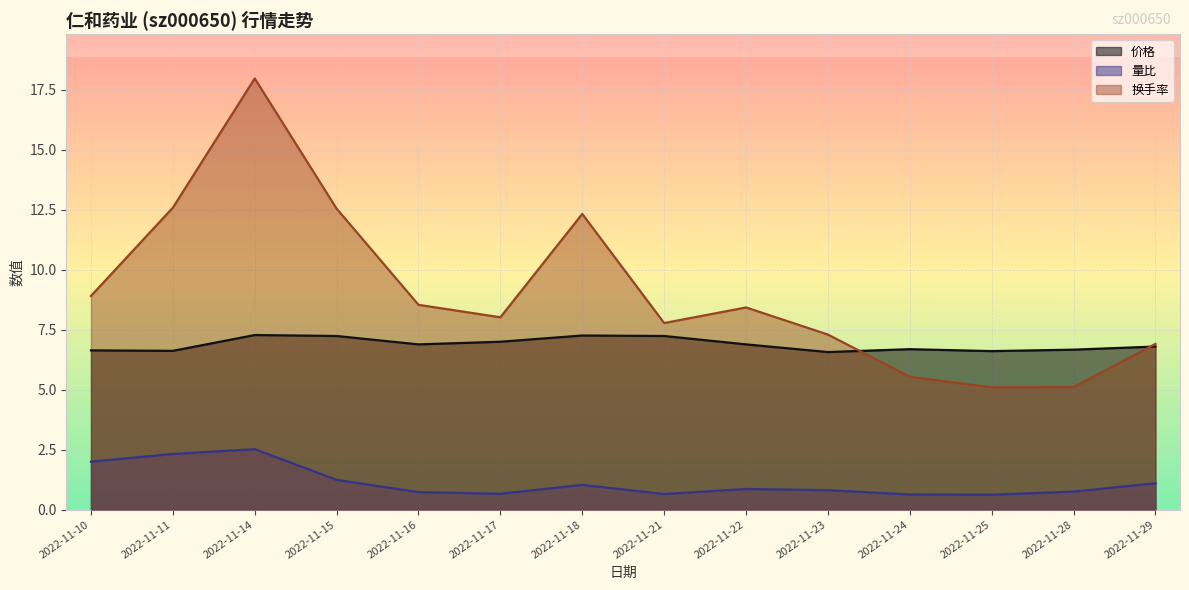

What is the difference between the maximum and minimum values in the 价格 series?

0.7